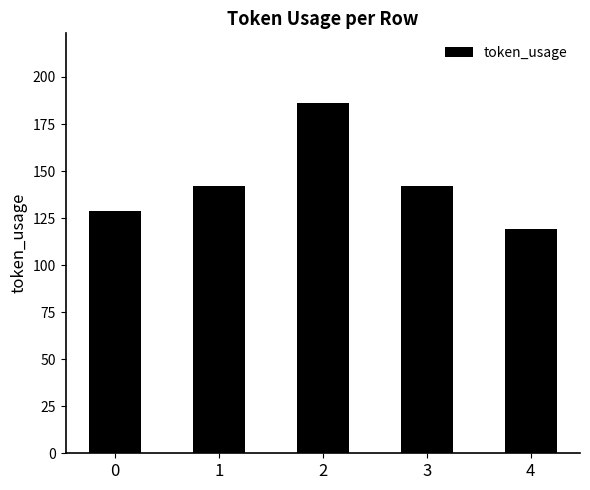

What is the change in value from 0 to 4?

-10